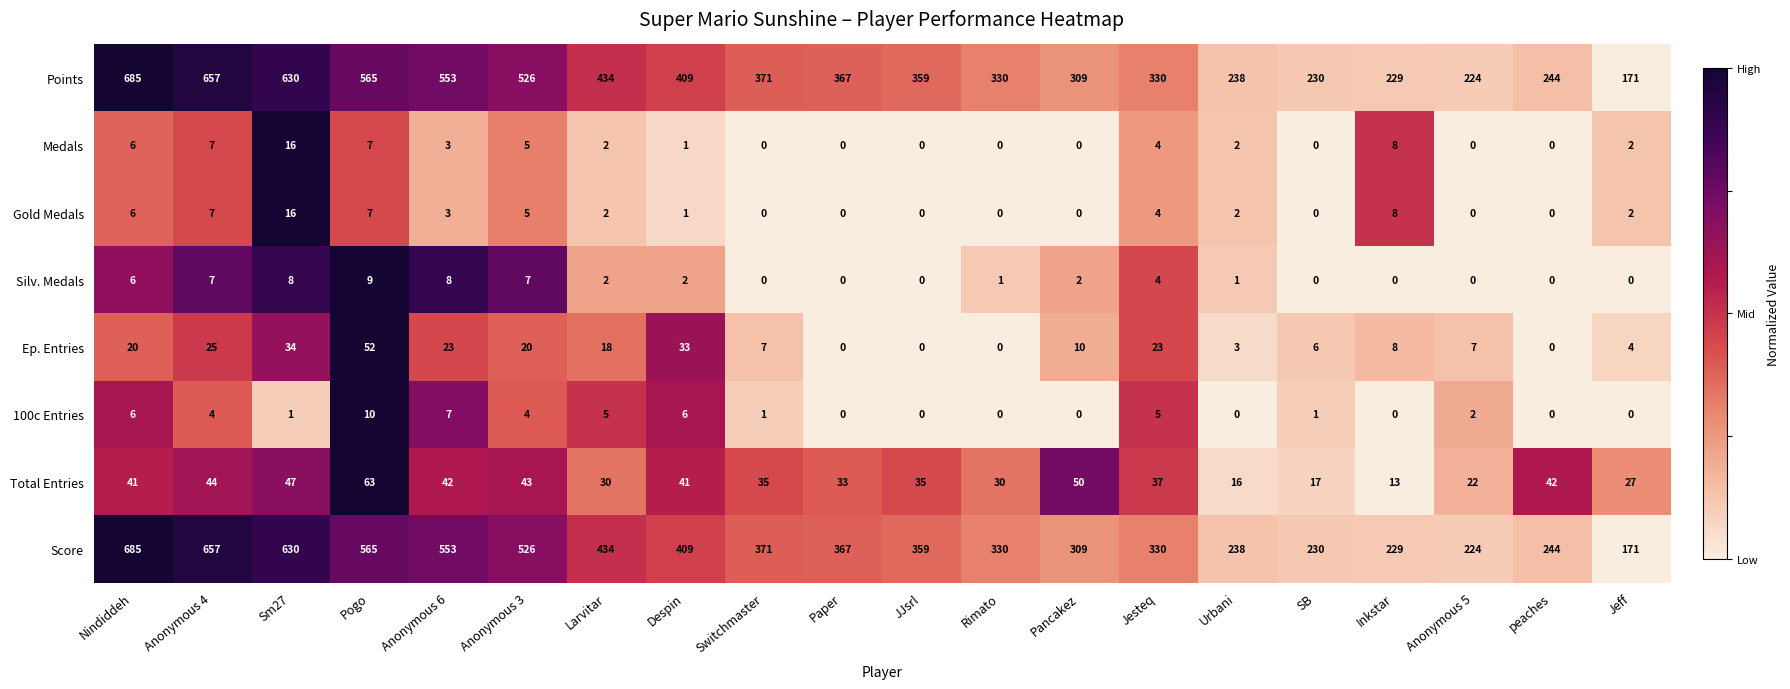

The value of Ep. Entries at Anonymous 4 is 6. True or false?

False